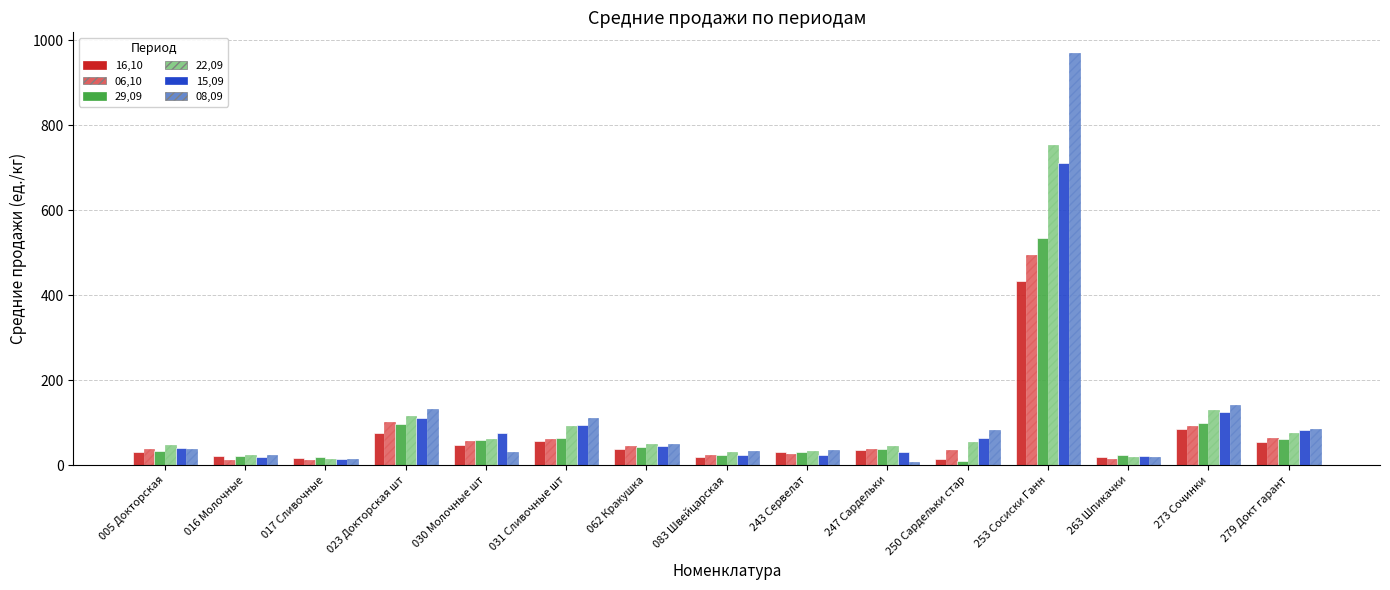

What value does the 08,09 series have at 031 Сливочные шт?

112.0